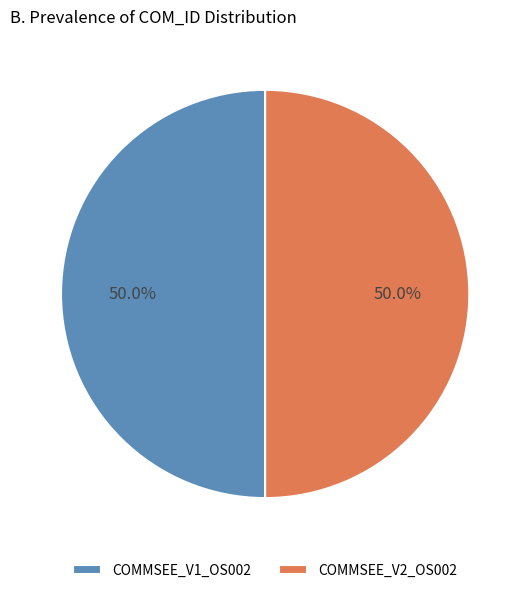

What percentage is NOT represented by COMMSEE_V2_OS002?

50.0%